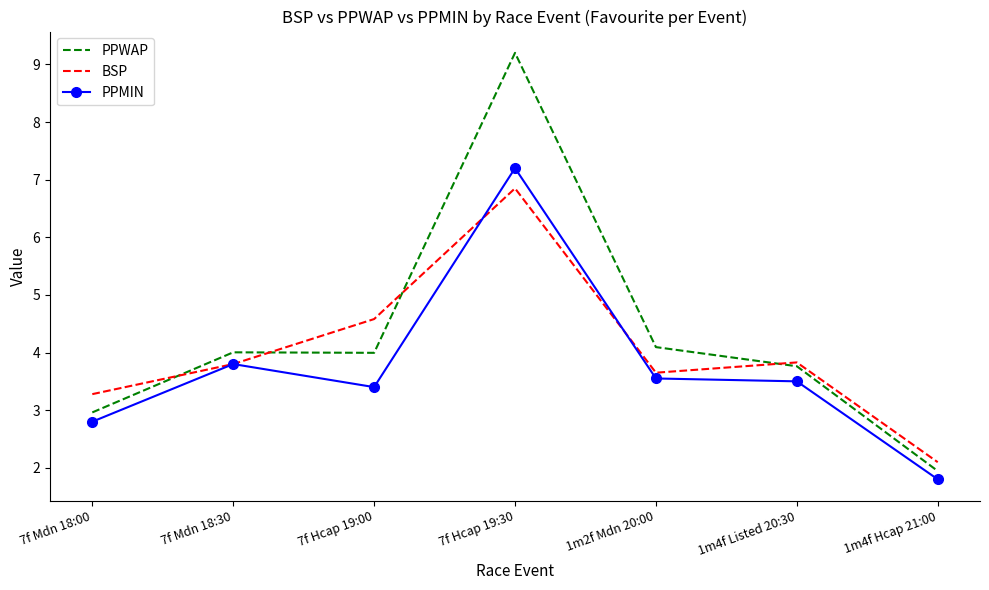

Which category has the highest value across all series?

7f Hcap 19:30